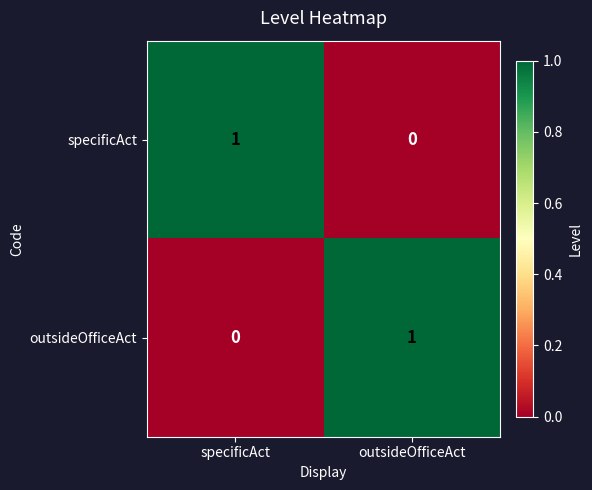

The value of outsideOfficeAct at specificAct is 1. True or false?

False